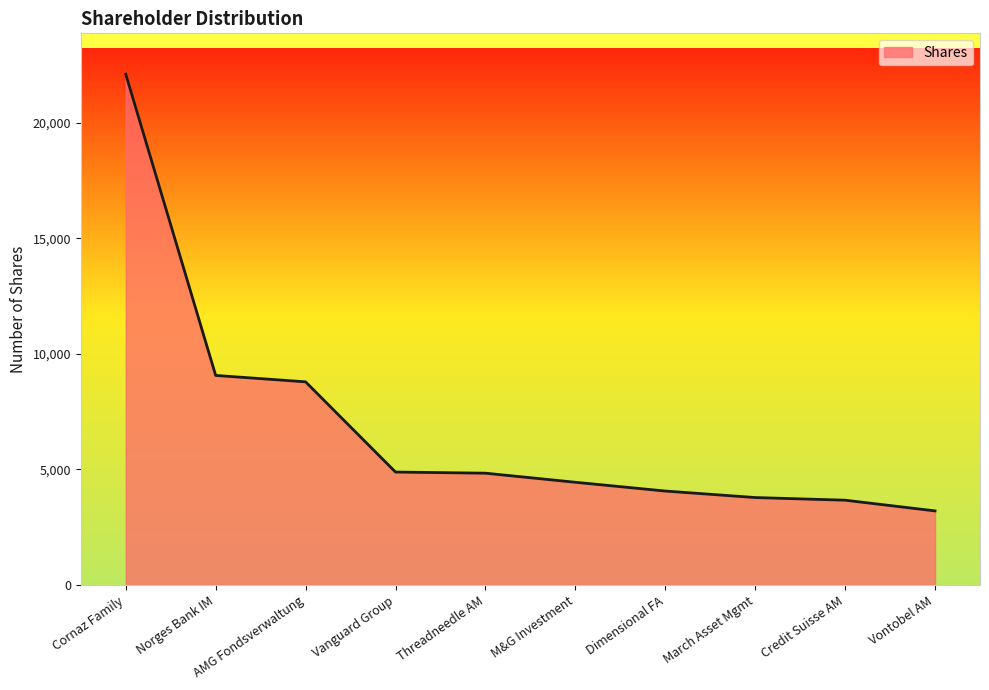

What is the difference between the maximum and minimum values?

18897